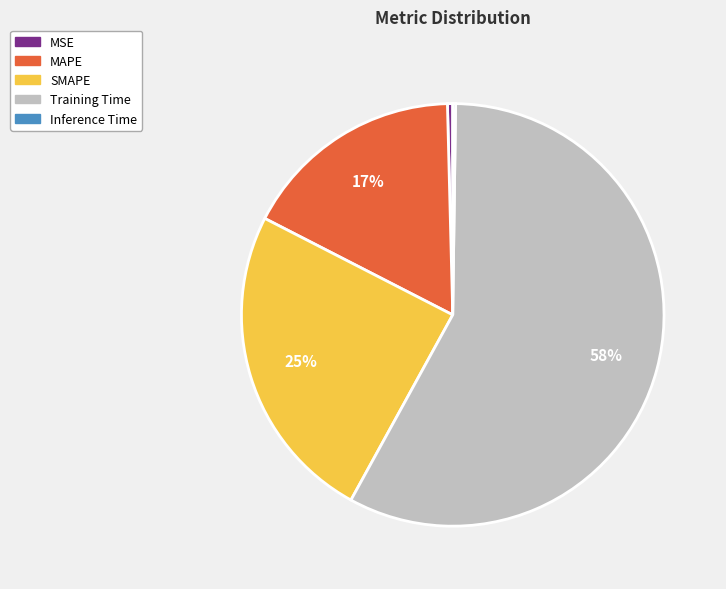

Does Training Time account for over 50% of the chart?

Yes